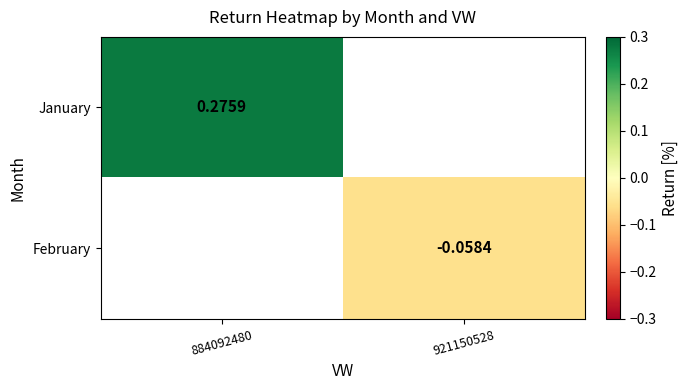

Count the number of data series in this chart.

2